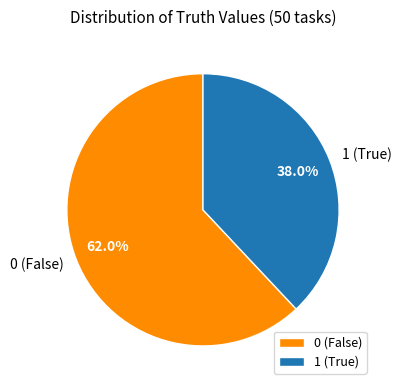

What is the largest slice in the pie chart?

0 (False)